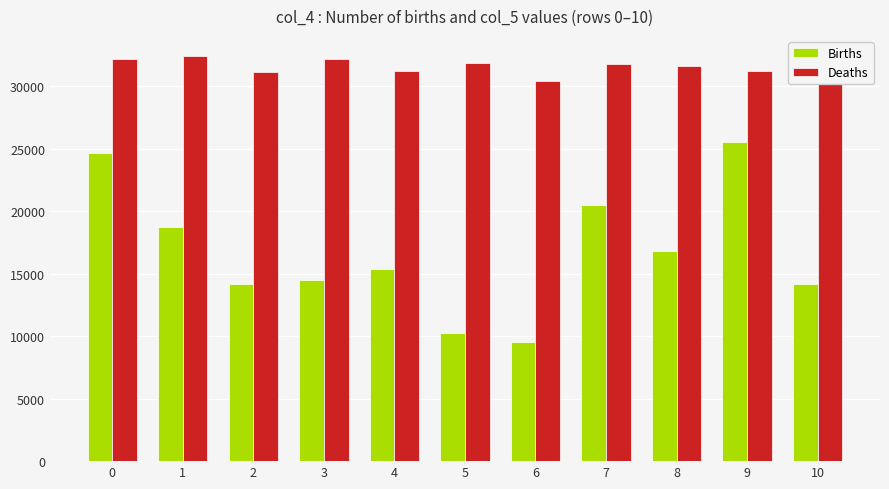

What is the highest value of the Births series?

25583.0